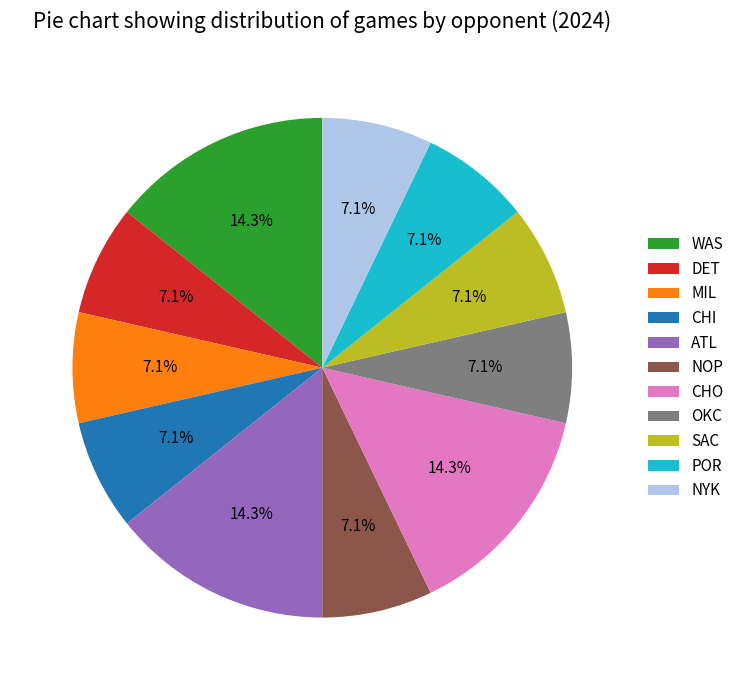

Count the number of slices in the pie.

11